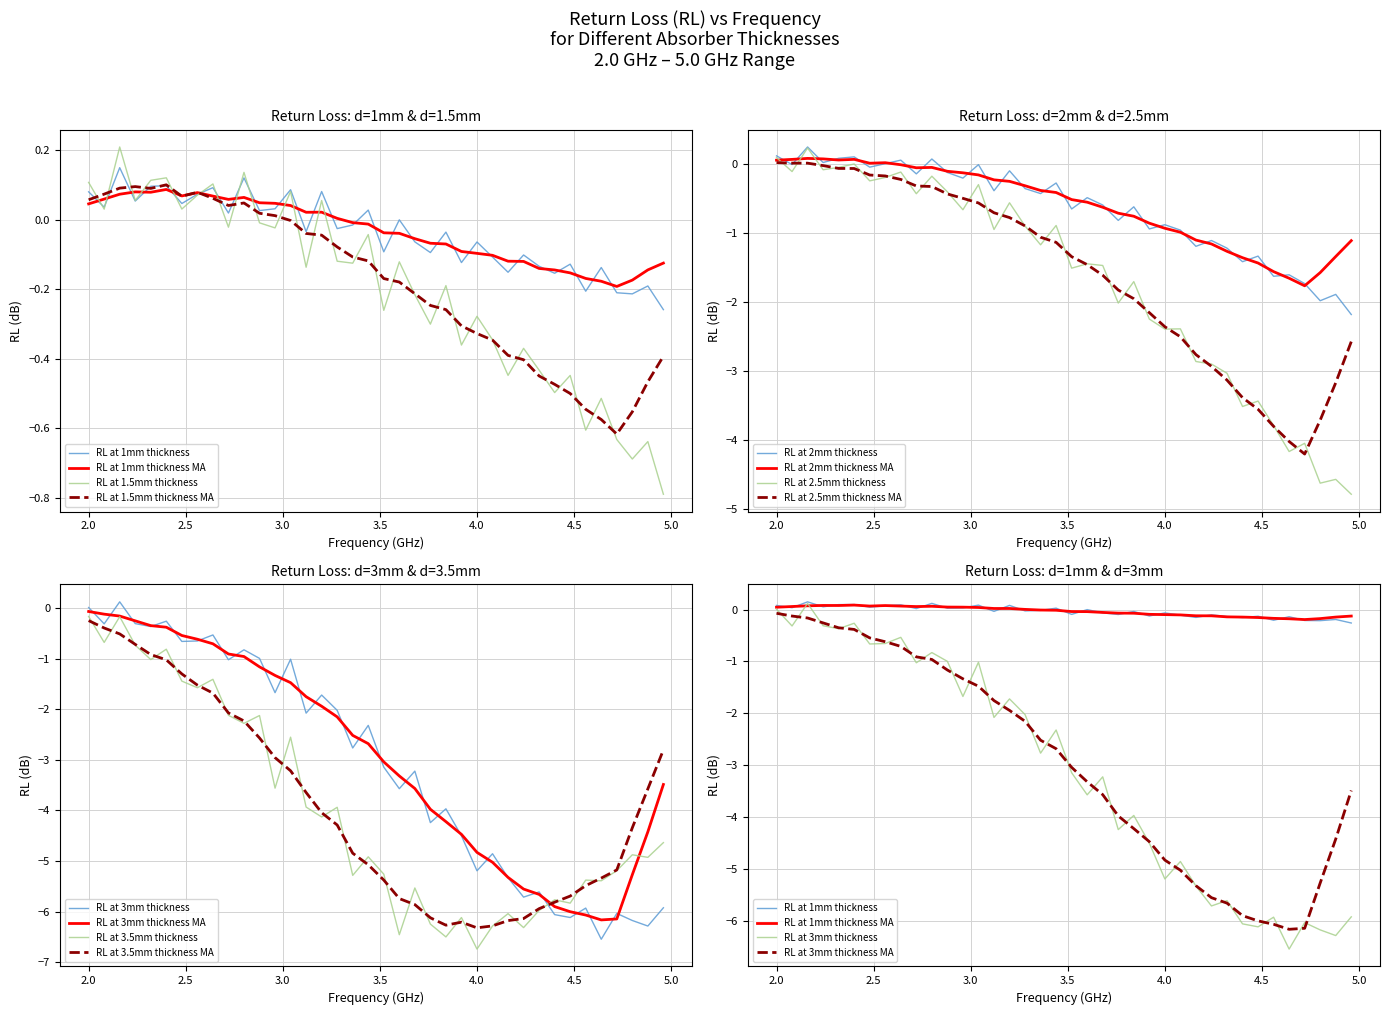

What is the minimum value for RL at 2.5mm thickness?

-4.8